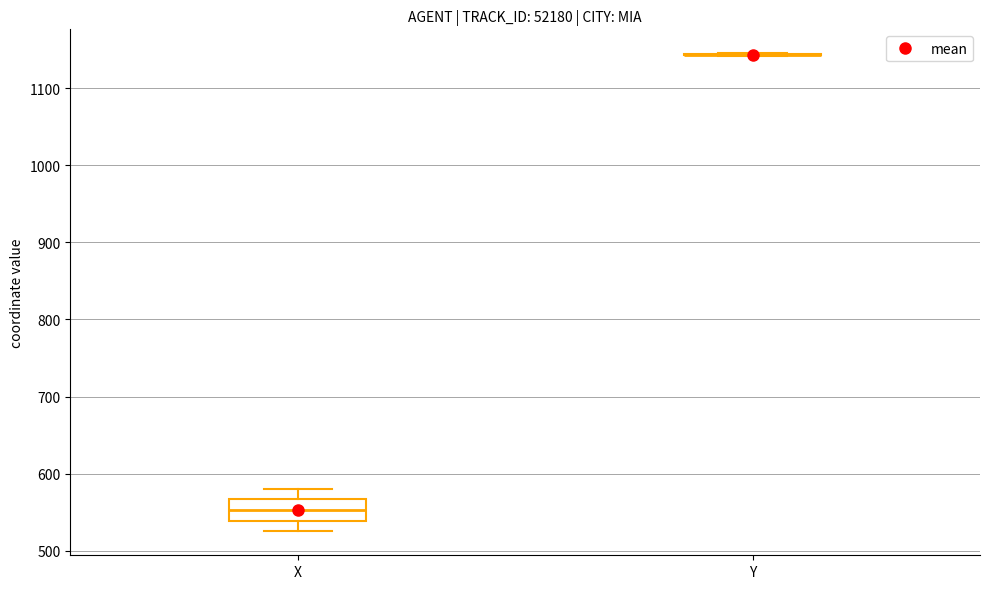

Reading left to right, read every box against the y-axis: the position of its median line, the range the box covers, and the ends of its whiskers. The values are not printed on the chart, so give them approximately, as read against the axis.

X: median 550, box 540 to 570, whiskers 520 to 580
Y: box collapsed to a line at 1140, whiskers 1140 to 1150